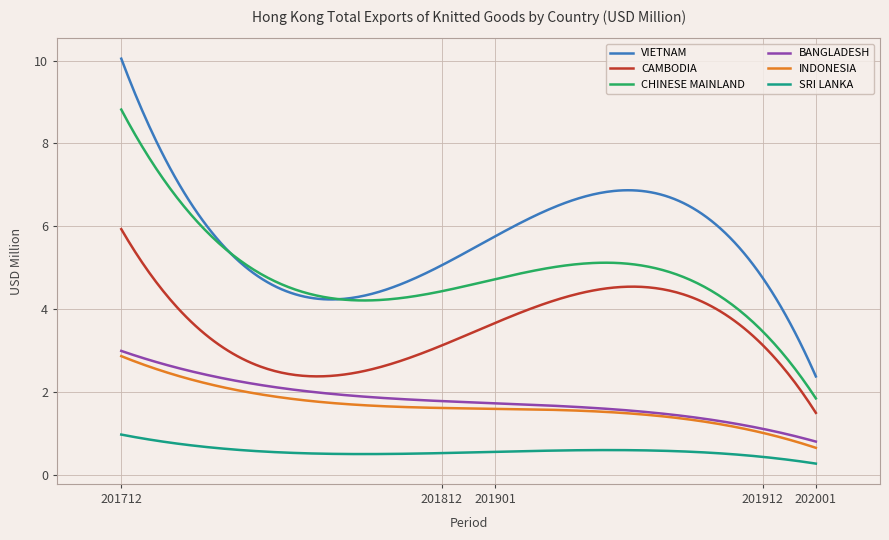

True or false: VIETNAM and CAMBODIA intersect in this chart.

False